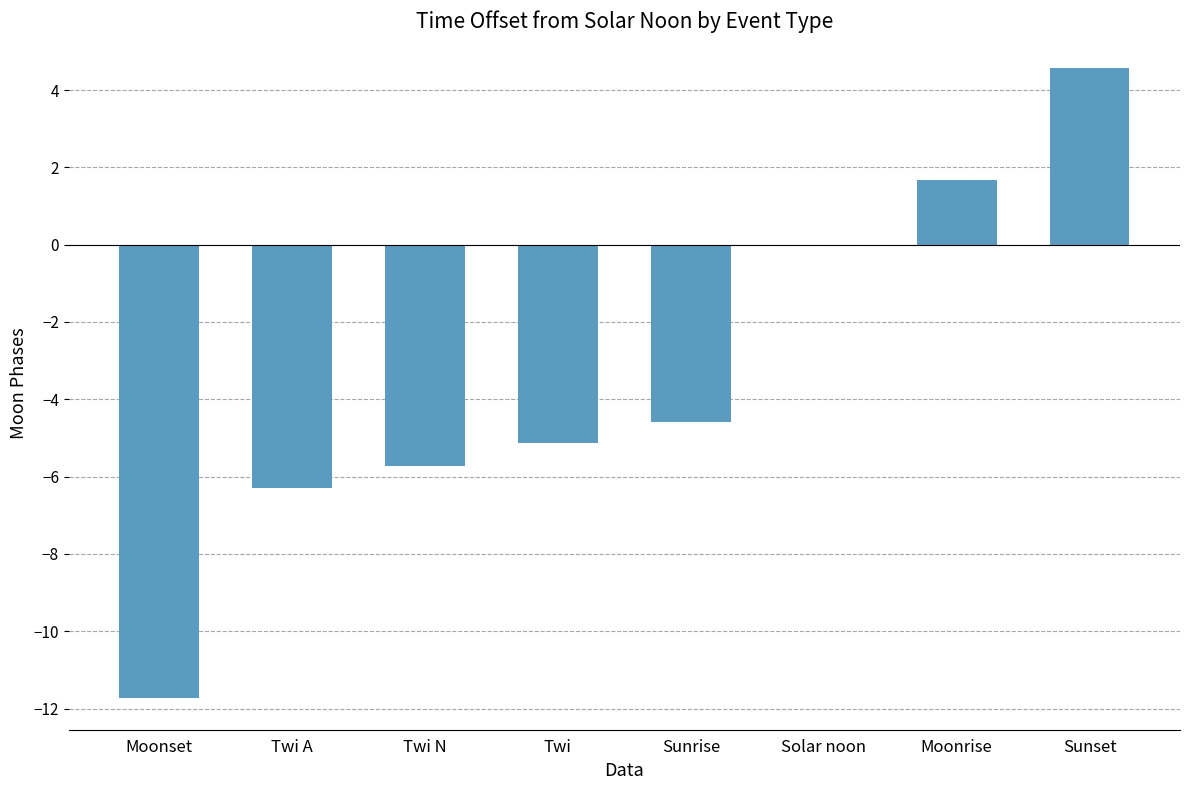

What value does the data have at Twi A?

-6.3